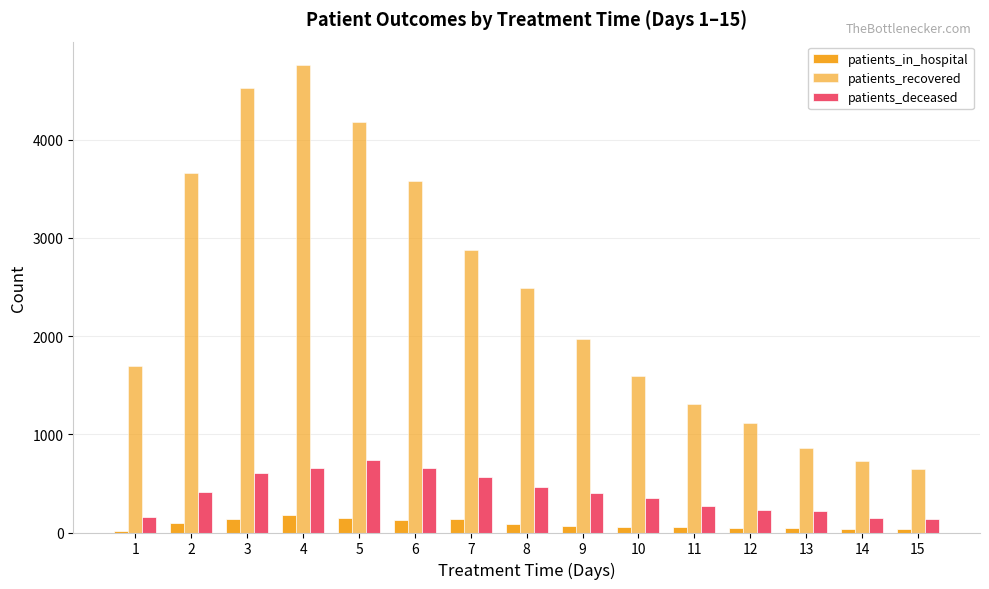

How many data points does each series have?

15